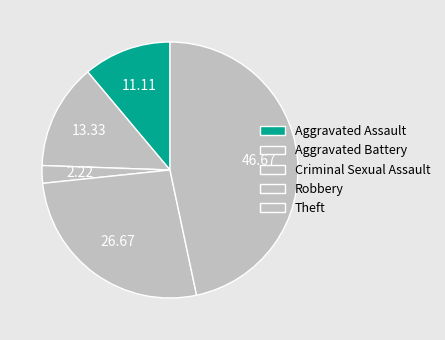

To the nearest percent, what percentage of the pie is Theft?

47%